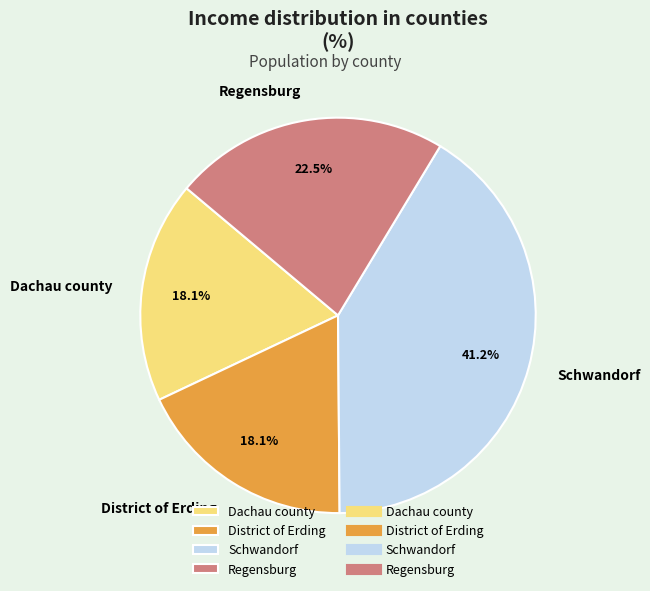

The District of Erding slice represents 18% of the pie. True or false?

True